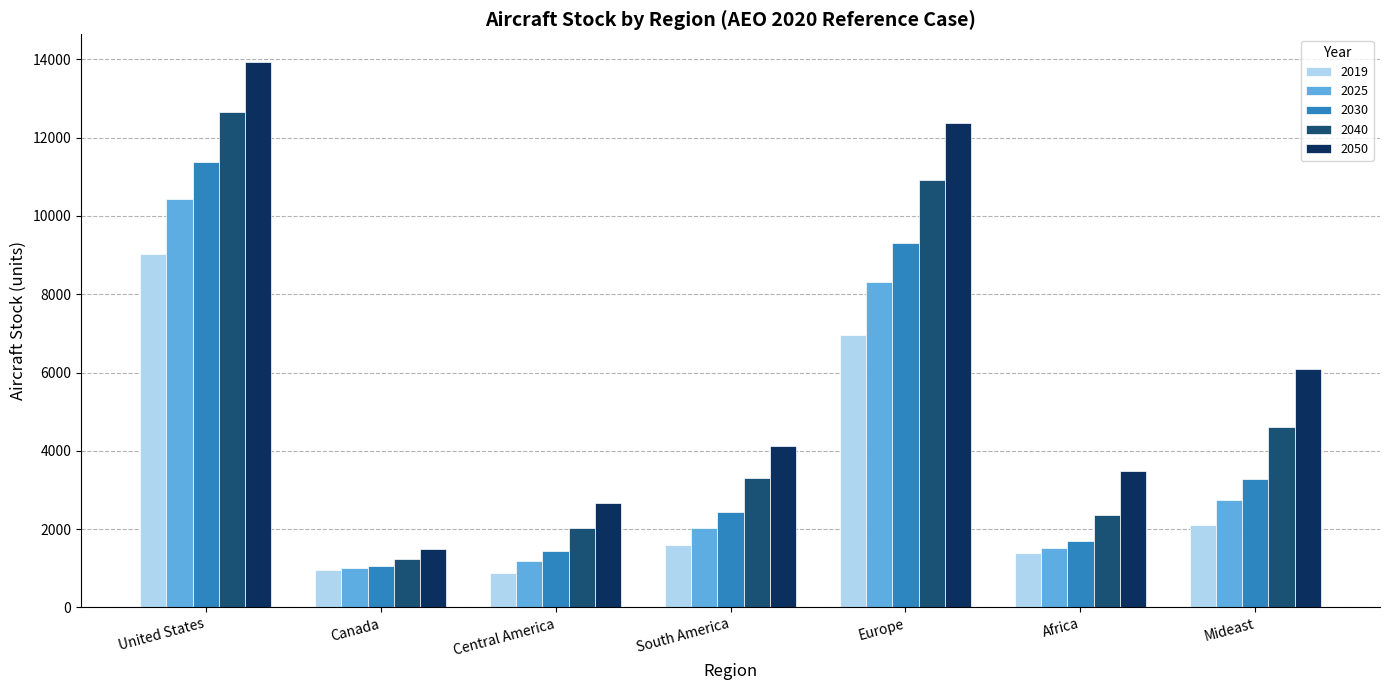

Reading left to right, transcribe all the data shown in this chart.

2019: 9017.7	965.7	884.3	1600.9	6947.4	1379.3	2112.6
2025: 10423.5	1013.1	1175.0	2020.9	8308.2	1510.8	2733.5
2030: 11391.7	1053.5	1428.0	2429.6	9307.3	1689.8	3282.9
2040: 12651.4	1234.9	2026.4	3315.4	10918.3	2347.6	4599.3
2050: 13944.8	1487.0	2676.4	4123.3	12388.1	3474.8	6096.2